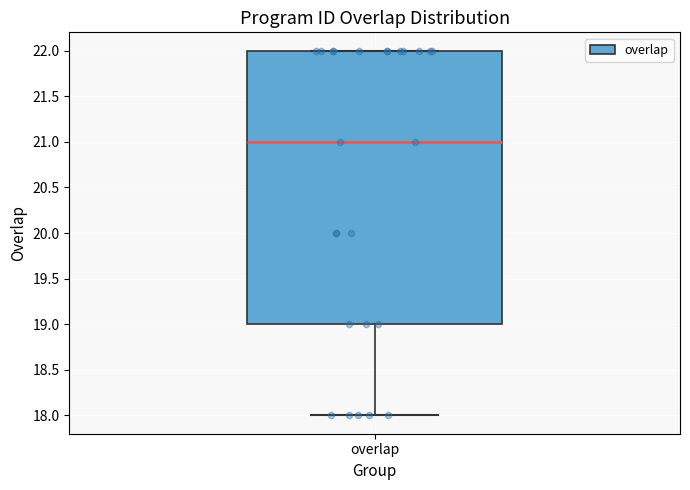

Where does the median line of the box for overlap sit on the y-axis? The values are not printed on the chart, so give them approximately, as read against the axis.

21